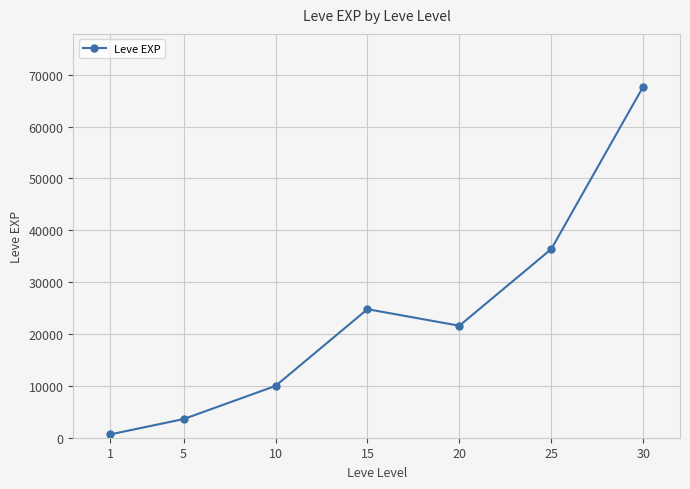

What is the change in value from 1 to 10?

+9360